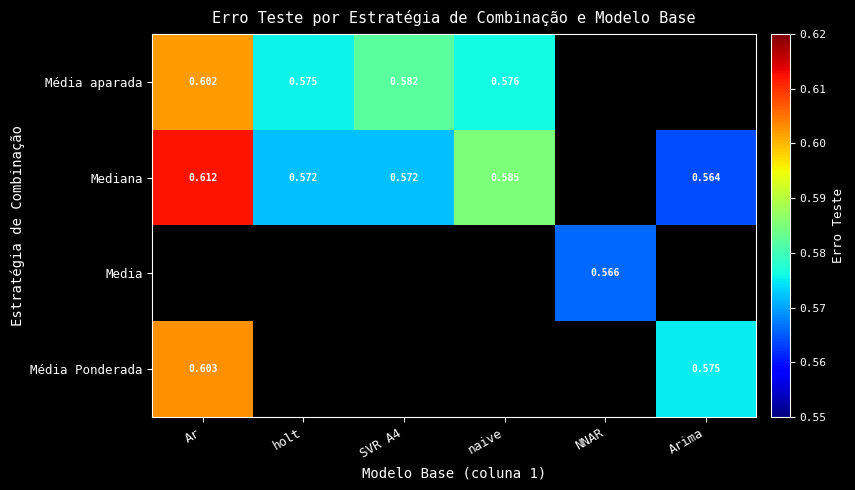

Which series has the widest spread of values?

Mediana